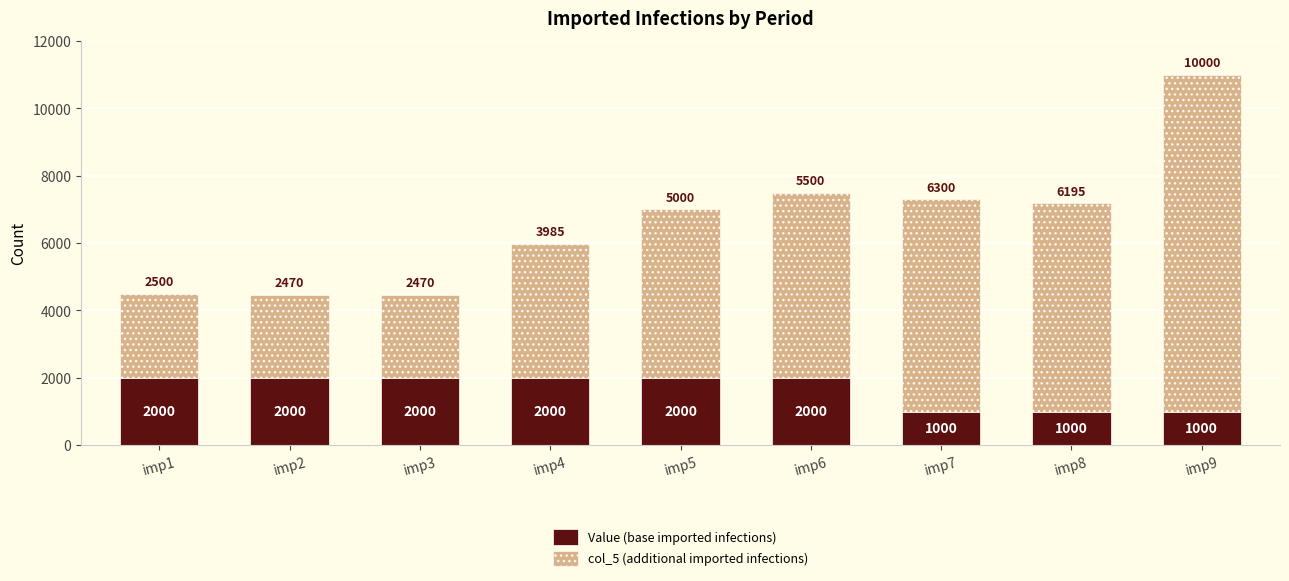

What is the value of the Value (base imported infections) bar at the 9th from the left?

1000